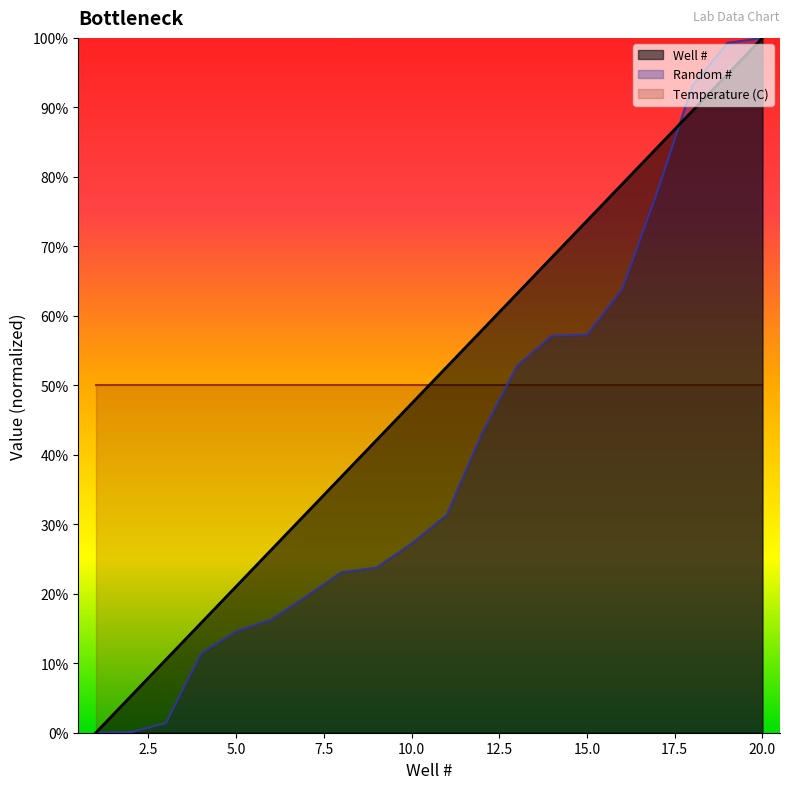

Between 5 and 14, which is larger?

14